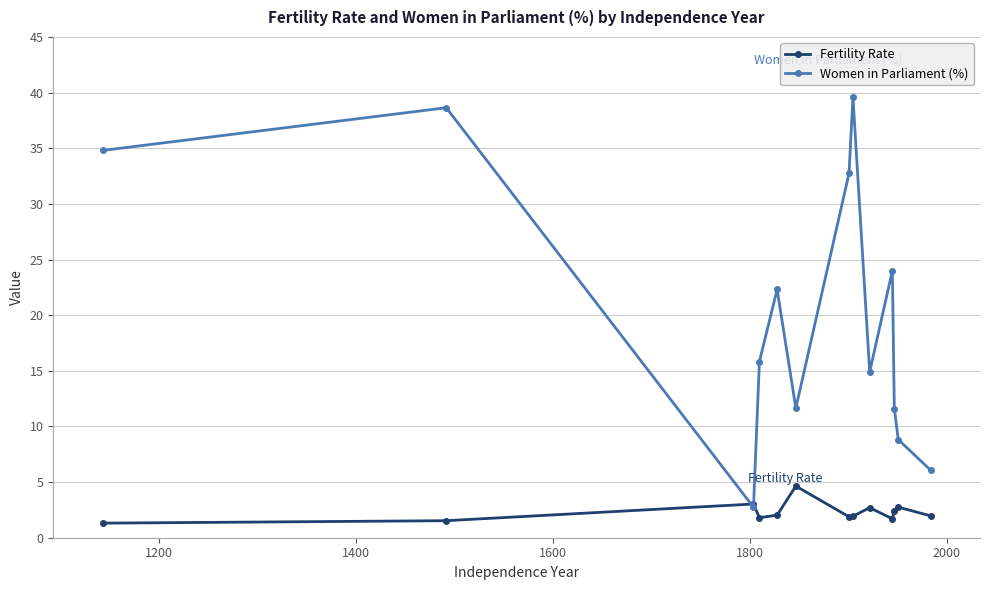

Does the chart have visible grid lines?

Yes